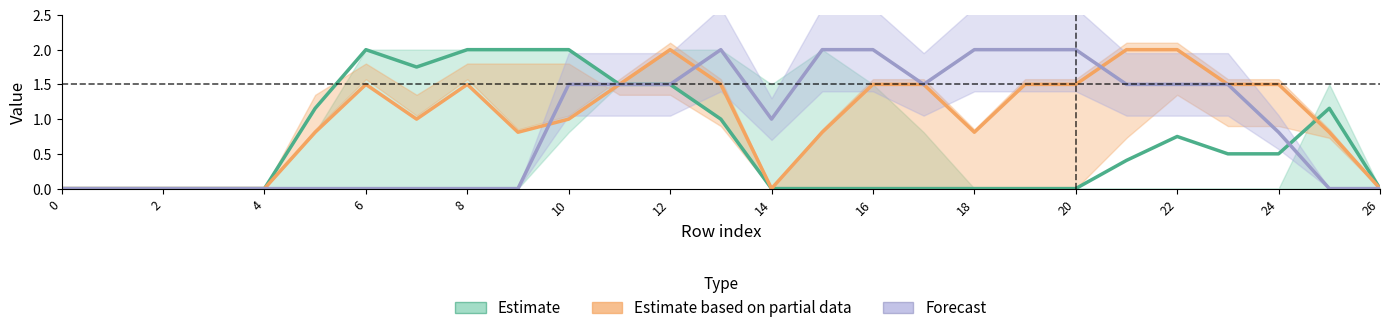

Which series has the widest spread of values?

Estimate